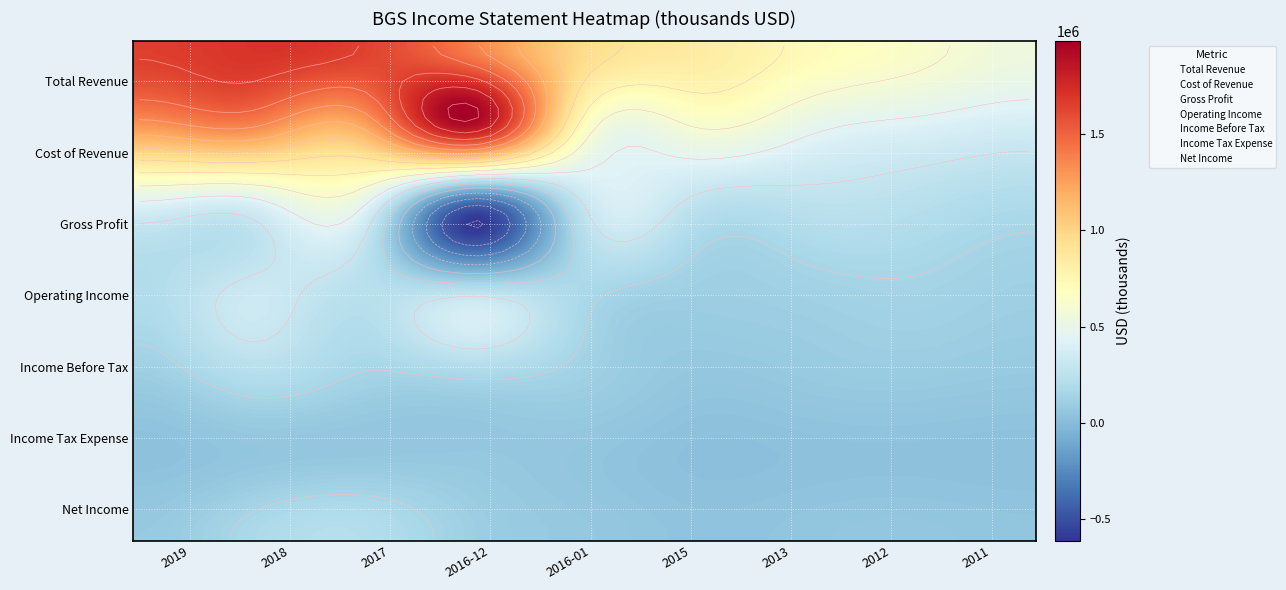

Which has a higher value, 8 or 6?

6